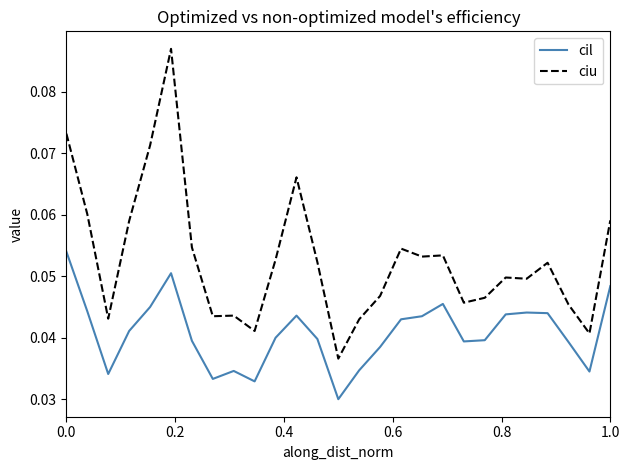

Which series has the largest total across all categories?

ciu